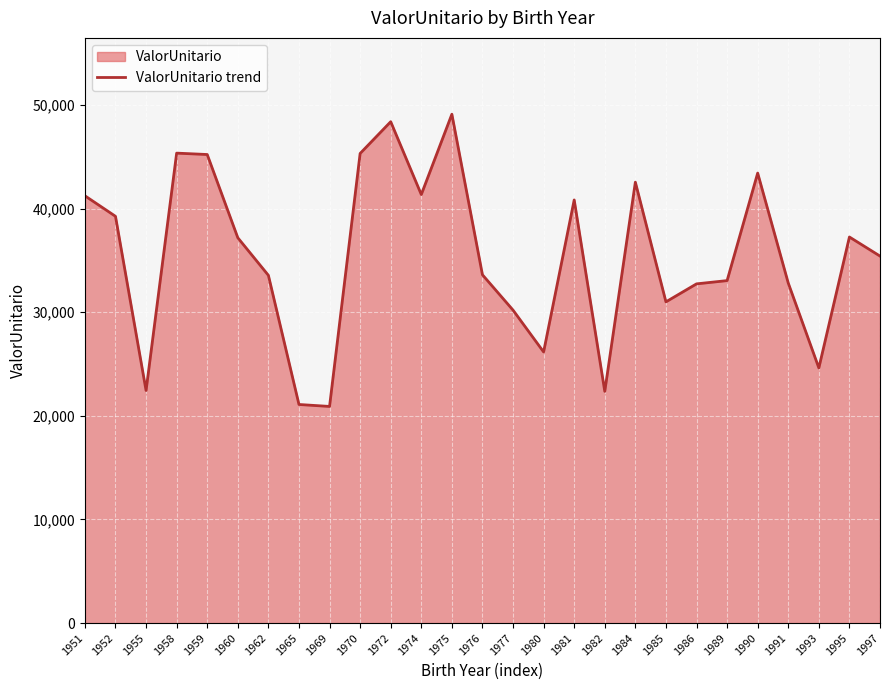

Reading left to right, list all the values displayed in this chart.

41236.0	39254.3	22443.6	45352.2	45218.8	37185.0	33558.9	21094.7	20905.8	45321.5	48384.7	41355.4	49107.6	33611.8	30201.0	26163.8	40834.3	22360.5	42549.8	30999.6	32735.0	33050.0	43426.0	32812.9	24621.0	37257.7	35416.9